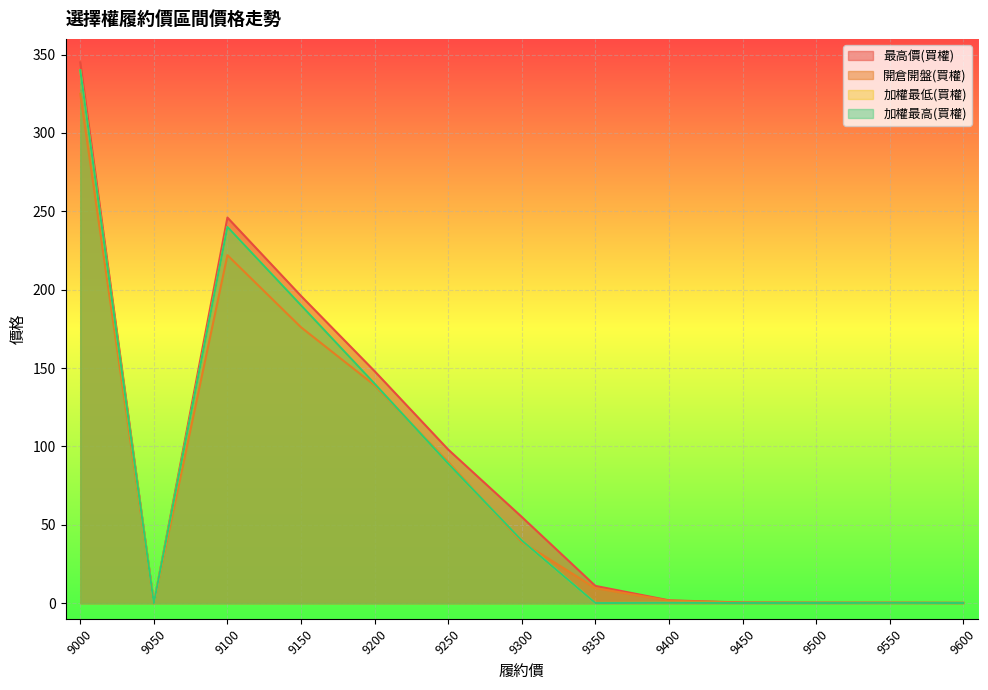

How many positive values does the 開倉開盤(買權) series have?

12